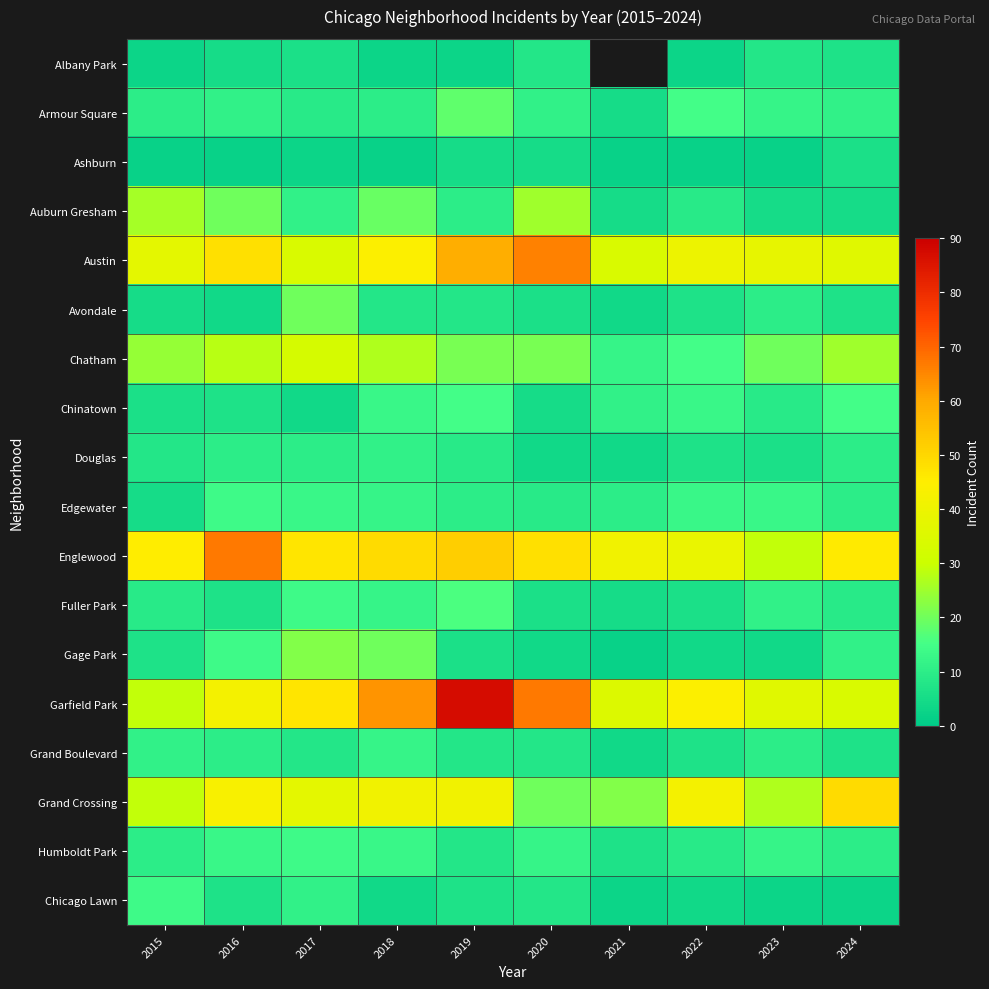

Which series has the largest range (max minus min)?

Garfield Park